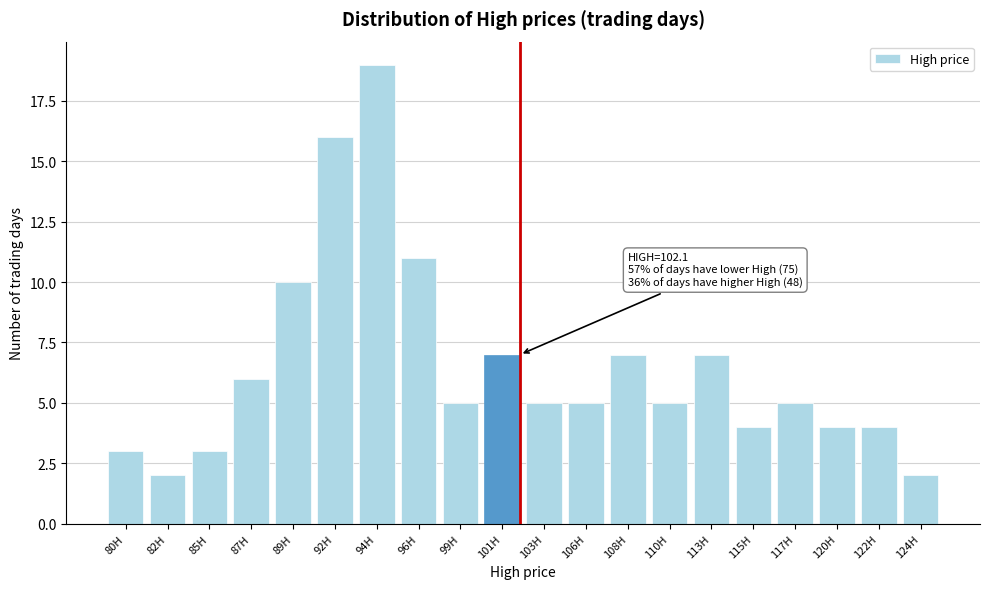

Reading left to right, extract all data points from this chart.

80H=3	82H=2	85H=3	87H=6	89H=10	92H=16	94H=19	96H=11	99H=5	101H=7	103H=5	106H=5	108H=7	110H=5	113H=7	115H=4	117H=5	120H=4	122H=4	124H=2